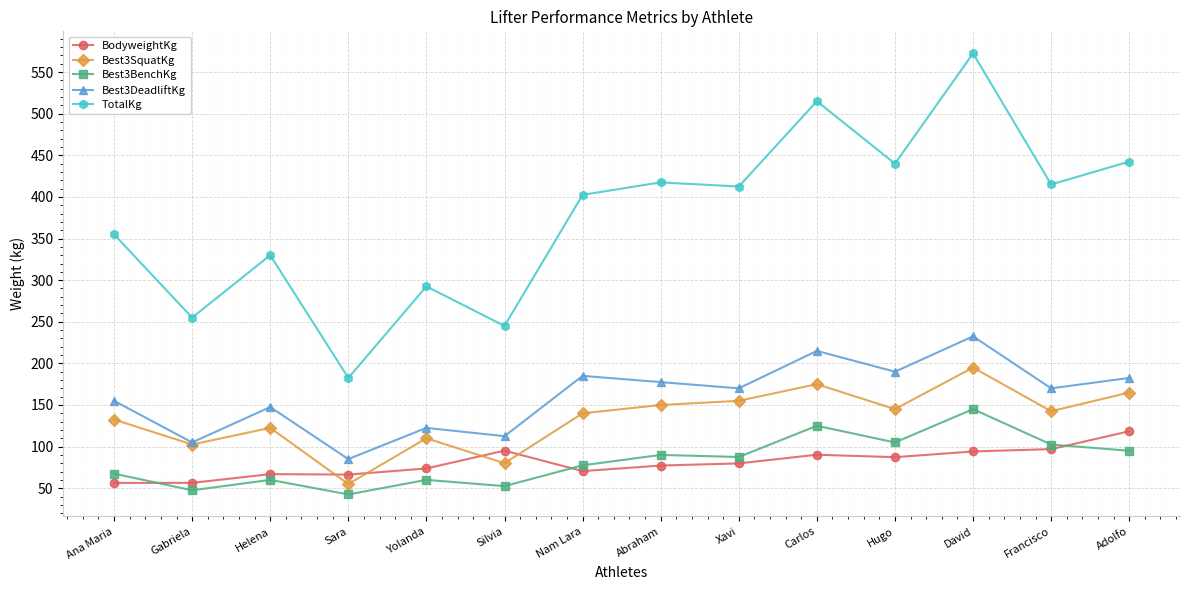

Rank the series by their maximum value, from highest to lowest.

TotalKg, Best3DeadliftKg, Best3SquatKg, Best3BenchKg, BodyweightKg